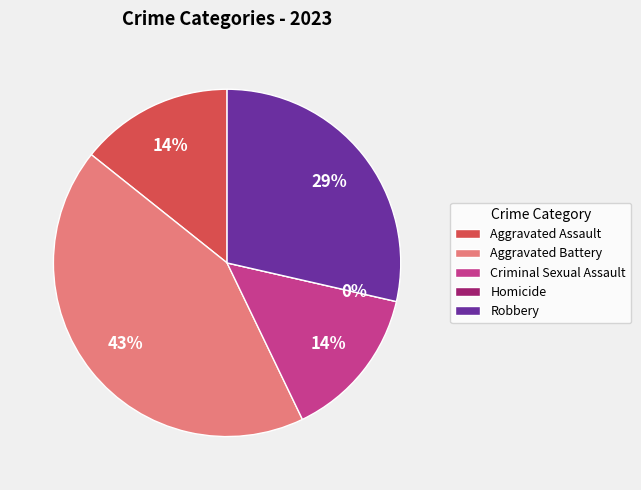

True or false: Aggravated Battery accounts for 43% of the total.

True